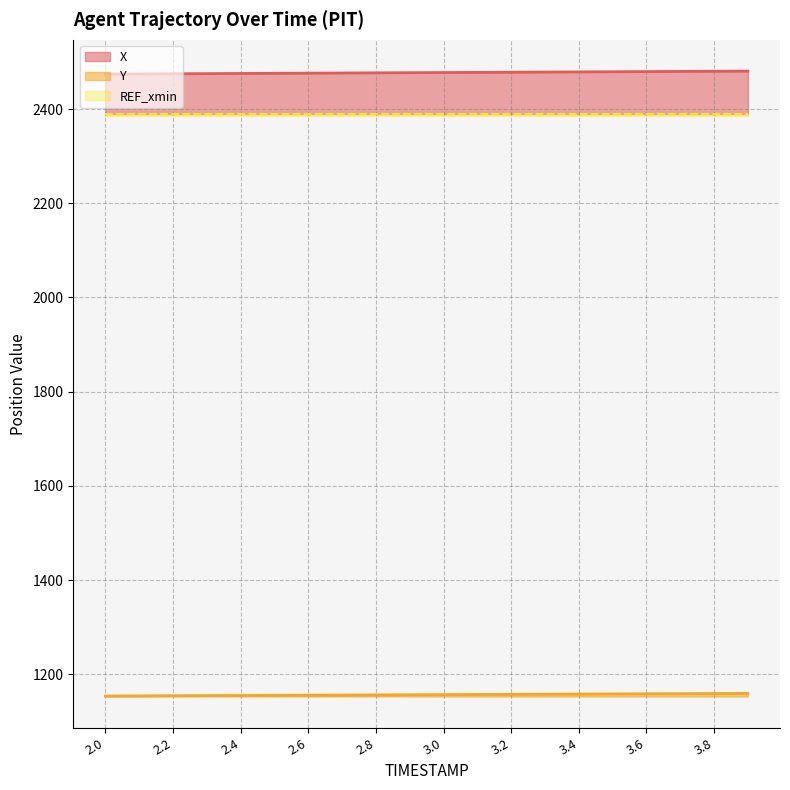

Where is Y nearest to the value 1156?

2.7